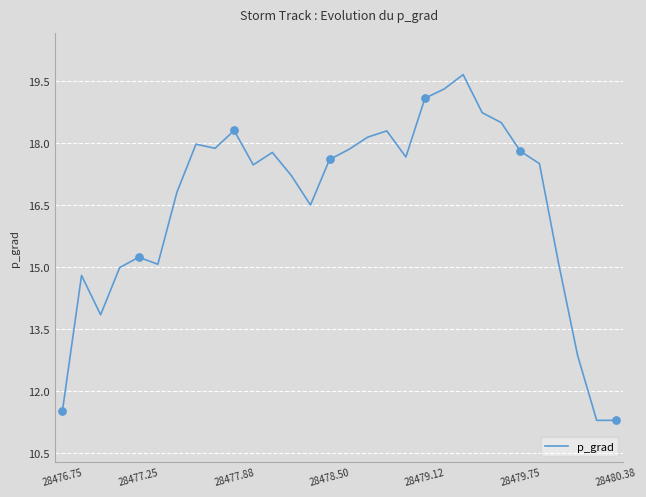

What is the smallest value displayed?

11.3